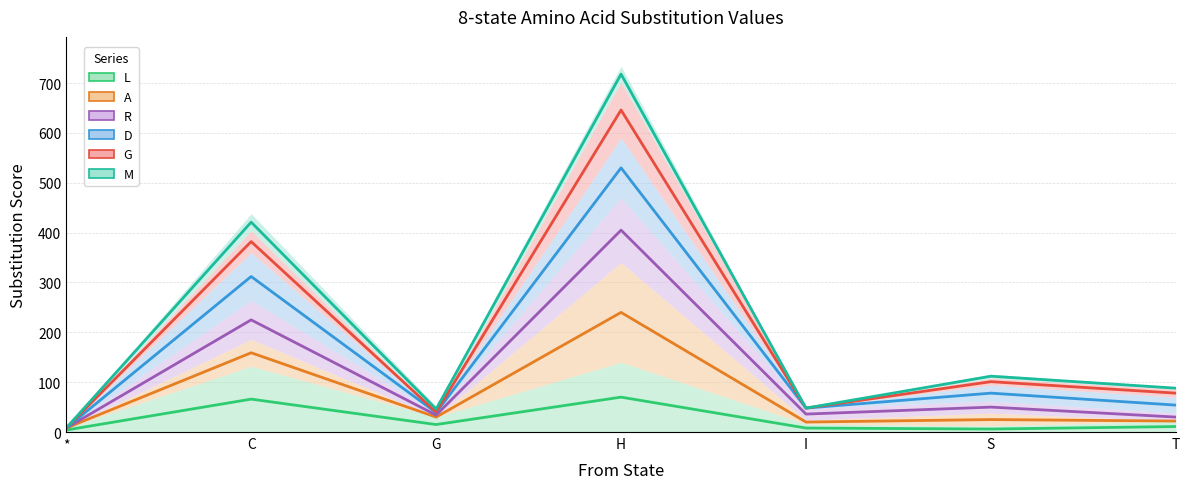

Where is the first local minimum for L?

G